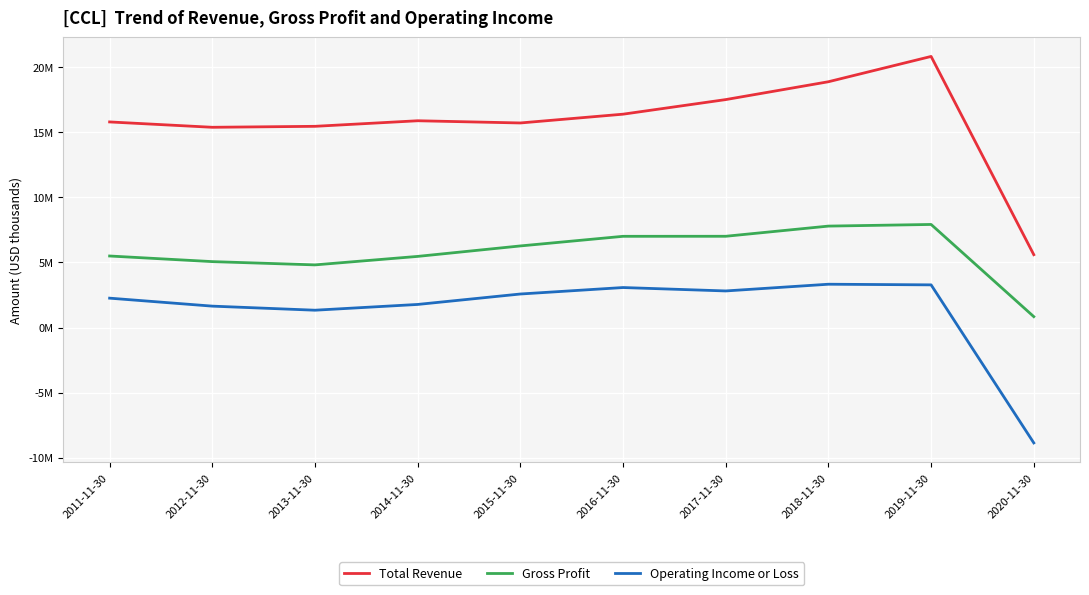

What is the sum of all Gross Profit values?

57655000